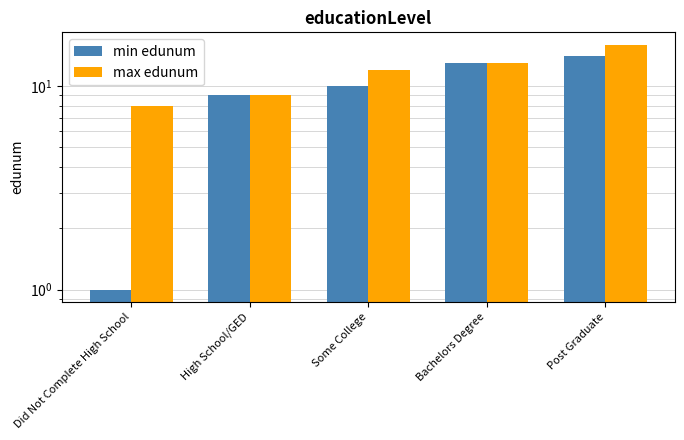

Is the value of max edunum at Bachelors Degree greater than the value of min edunum at Bachelors Degree?

No